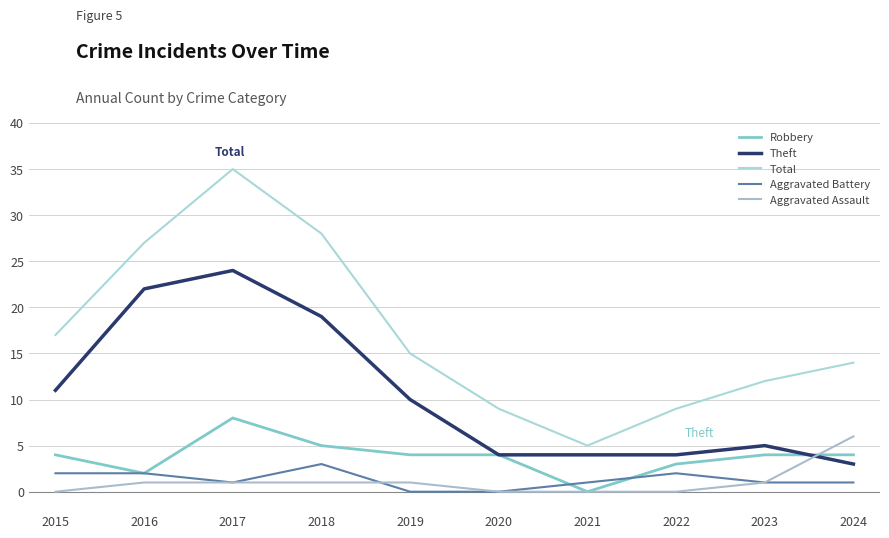

True or false: Theft has a value of 1 at 2022.

False